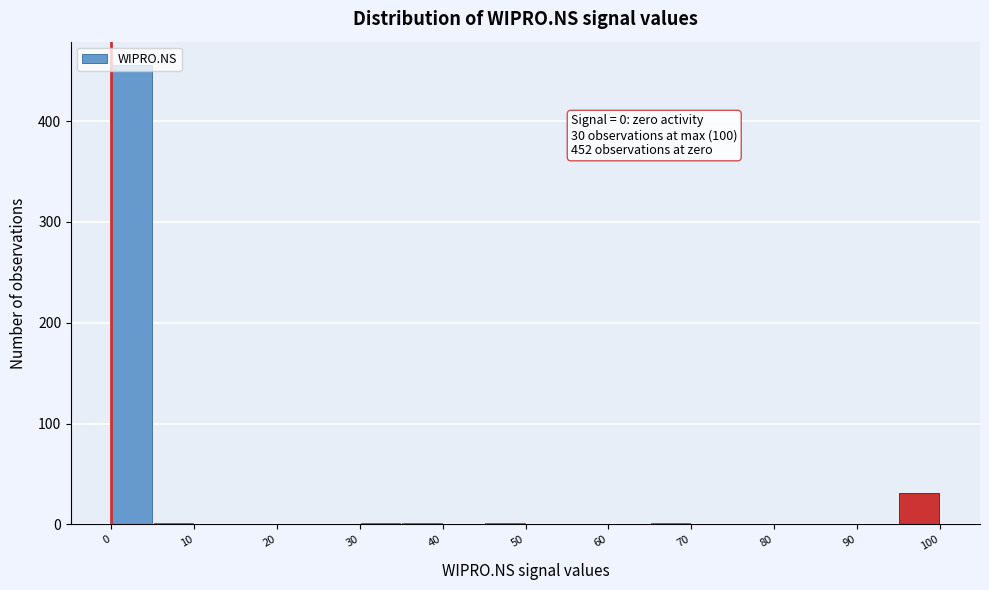

Which range on the x-axis has the tallest bar?

0 to 5